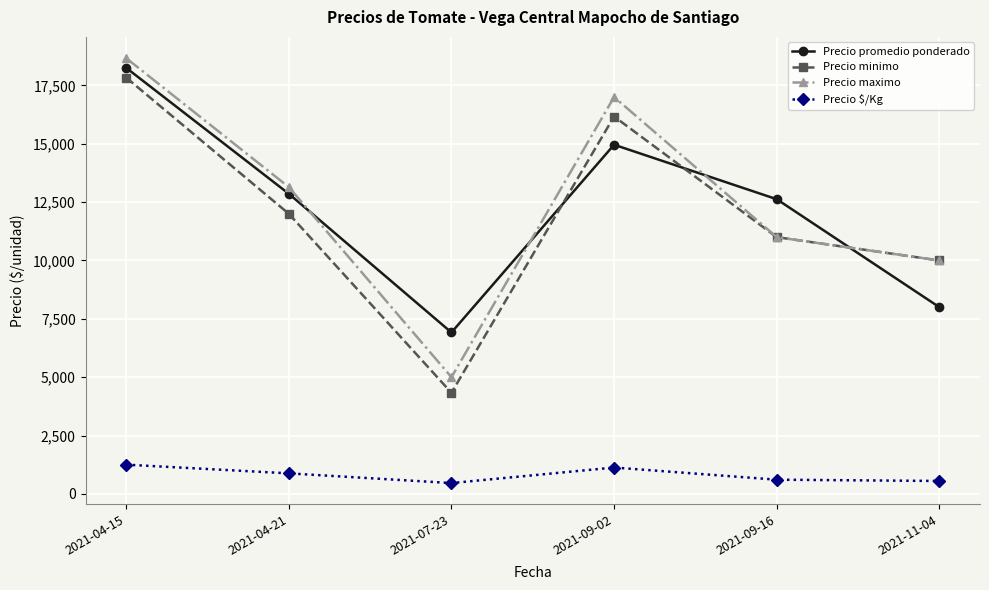

What is the difference between the Precio minimo values at 2021-04-15 and 2021-04-21?

5833.3